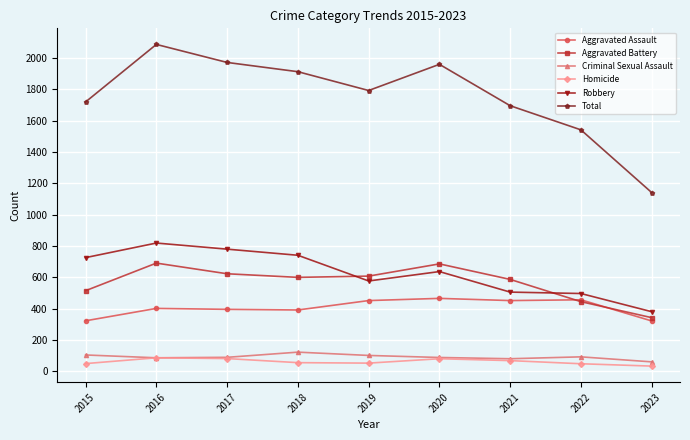

Is it true that Aggravated Battery equals 686 at 2020?

True